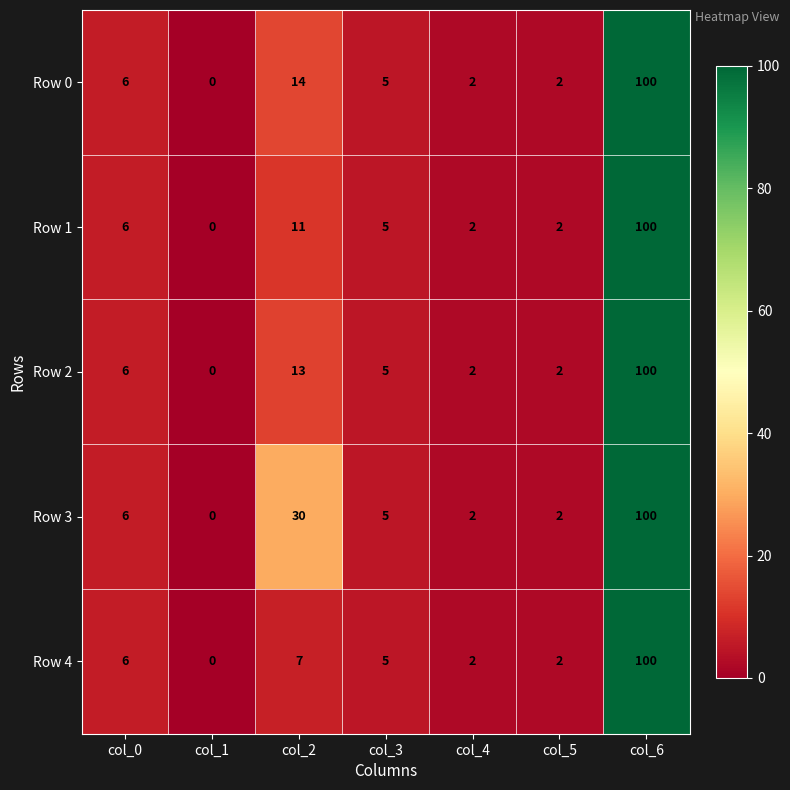

What is the difference between the second highest and minimum values in the Row 4 series?

7